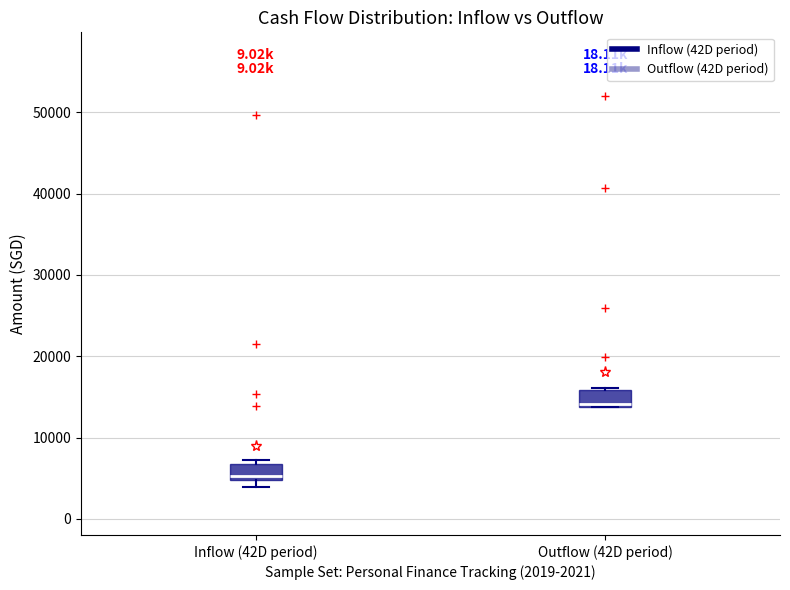

Reading left to right, read every box against the y-axis: the position of its median line, the range the box covers, and the ends of its whiskers. The values are not printed on the chart, so give them approximately, as read against the axis.

Inflow (42D period): median 5000 (just above the box's lower edge), box 5000 to 7000, whiskers 4000 to 7000 (just above the box's upper edge)
Outflow (42D period): median 14000 (just above the box's lower edge), box 14000 to 16000, whiskers 14000 to 16000